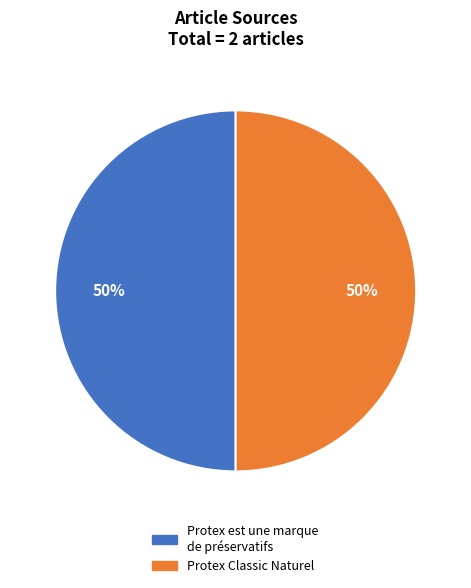

Count the number of slices in the pie.

2